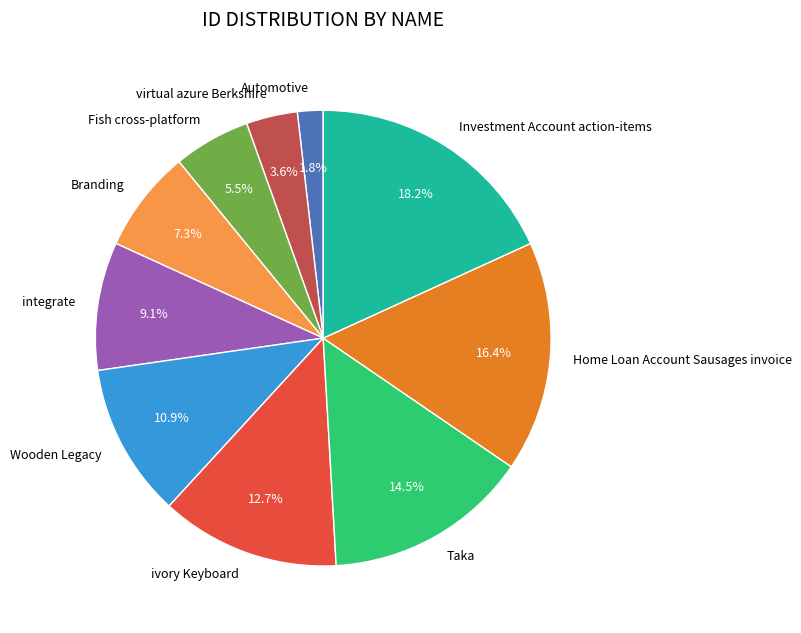

Which category has the biggest portion of the pie?

Investment Account action-items